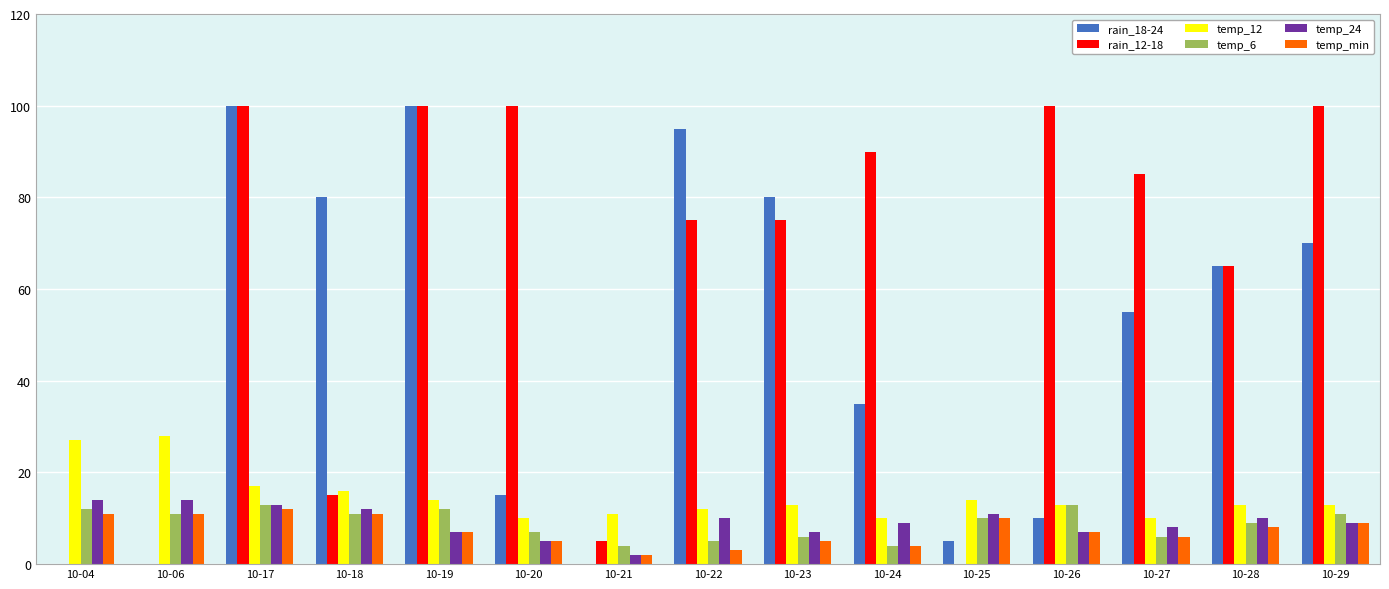

What is the difference between the temp_min values at 10-24 and 10-23?

1